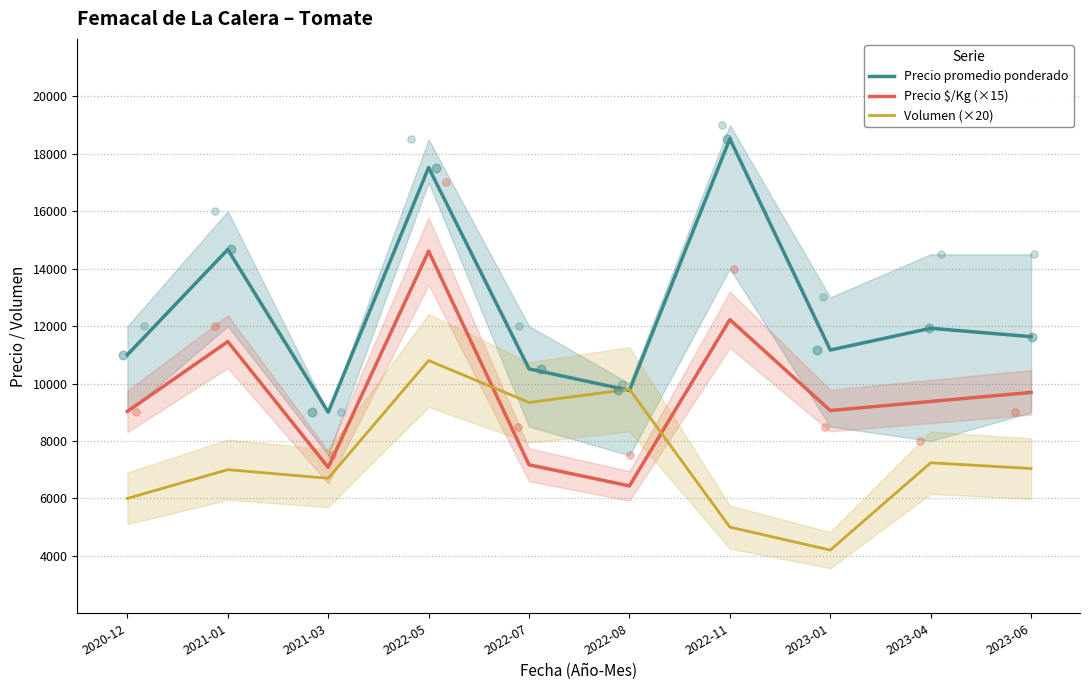

Which series reaches the minimum Y coordinate?

Volumen (×20)